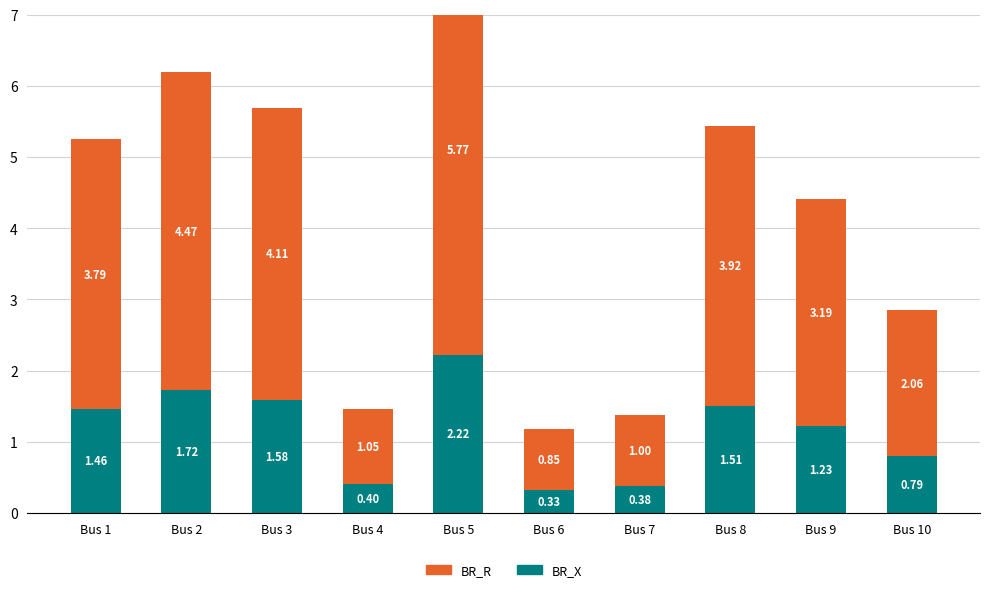

Reading left to right, transcribe all the data shown in this chart.

BR_X: 1.5	1.7	1.6	0.4	2.2	0.3	0.4	1.5	1.2	0.8
BR_R: 3.8	4.5	4.1	1.0	5.8	0.8	1.0	3.9	3.2	2.1